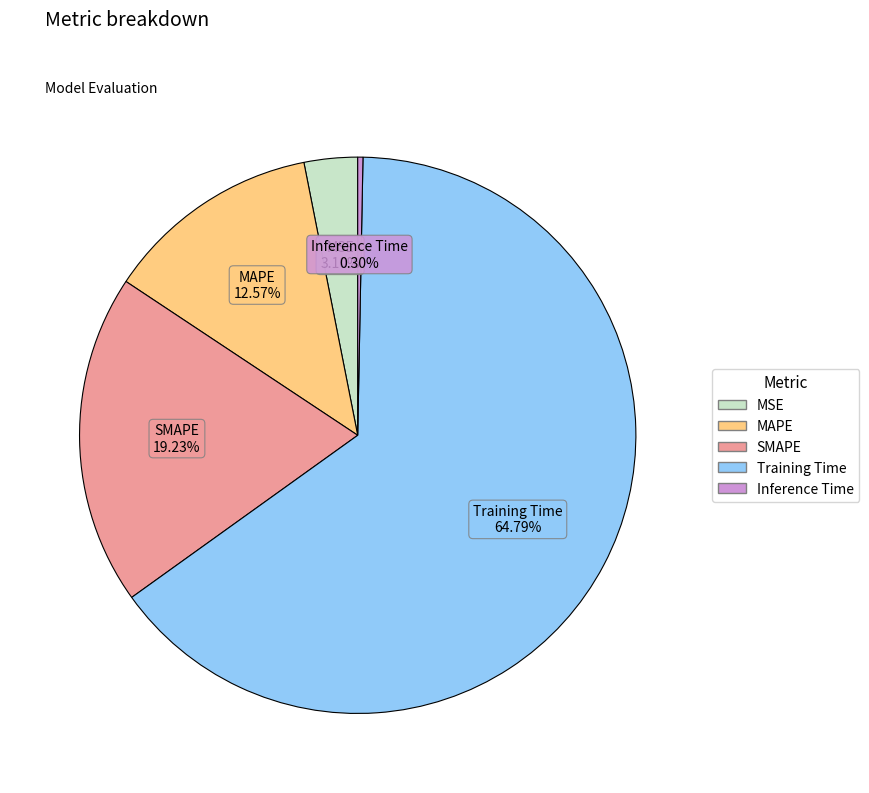

Combined, do MSE and SMAPE account for over 50%?

No